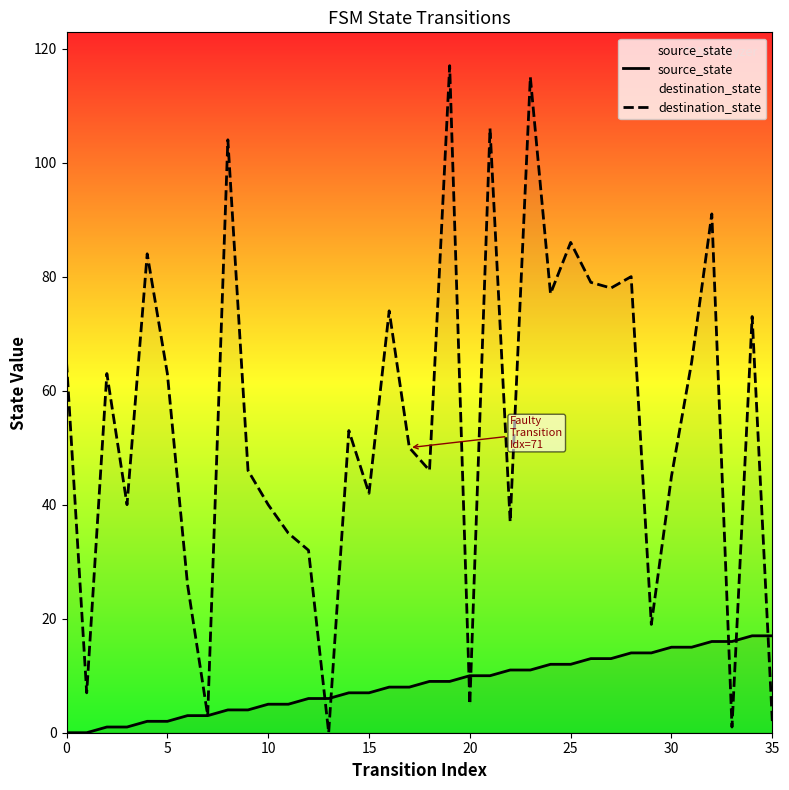

What is the label of the 31st point from the left?

30